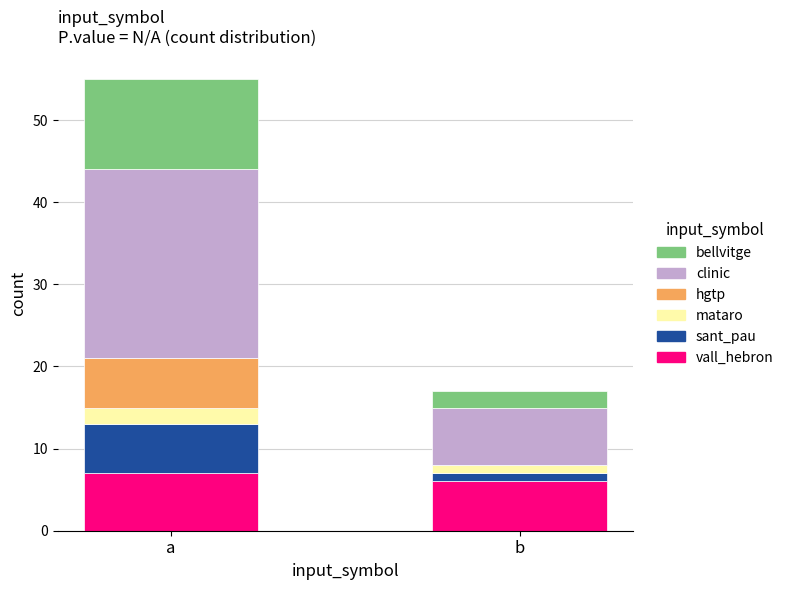

Is it true that vall_hebron equals 3 at a?

False